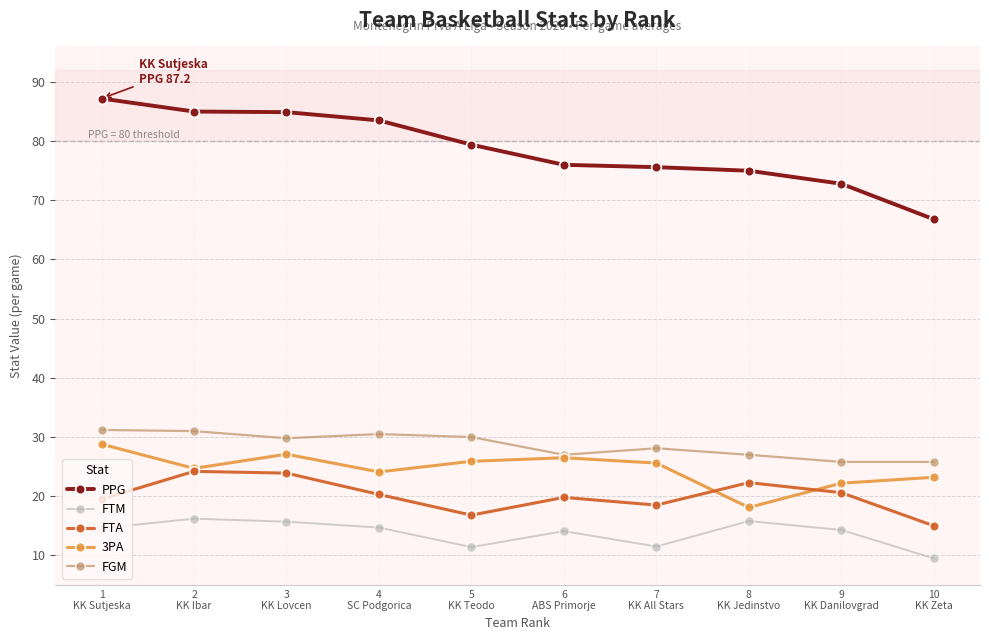

What is the sum of the 3PA values at 6
ABS Primorje and 10
KK Zeta?

49.7